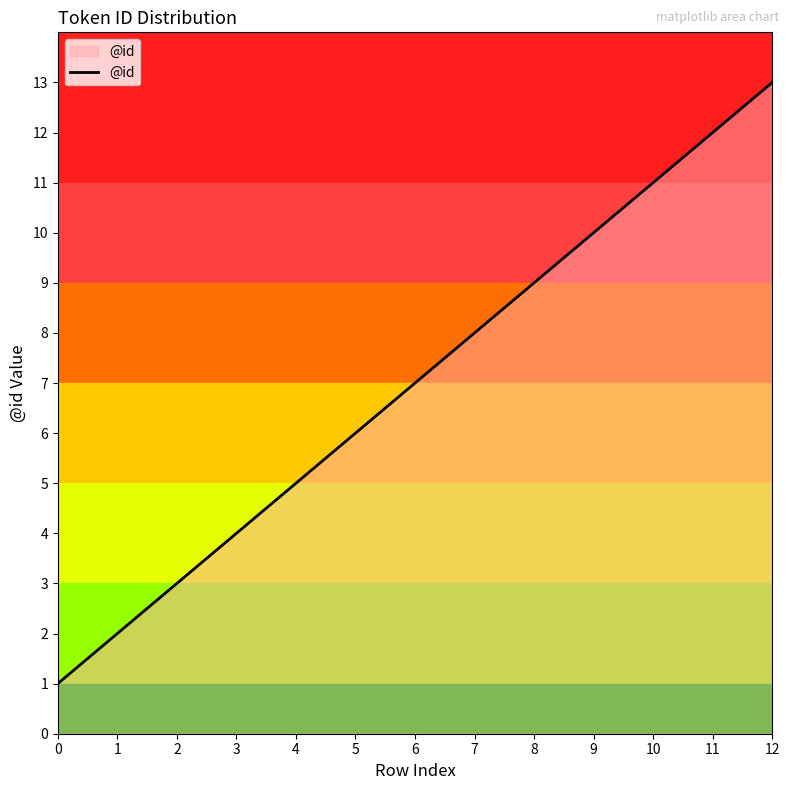

Reading left to right, list all the values displayed in this chart.

0=1	1=2	2=3	3=4	4=5	5=6	6=7	7=8	8=9	9=10	10=11	11=12	12=13